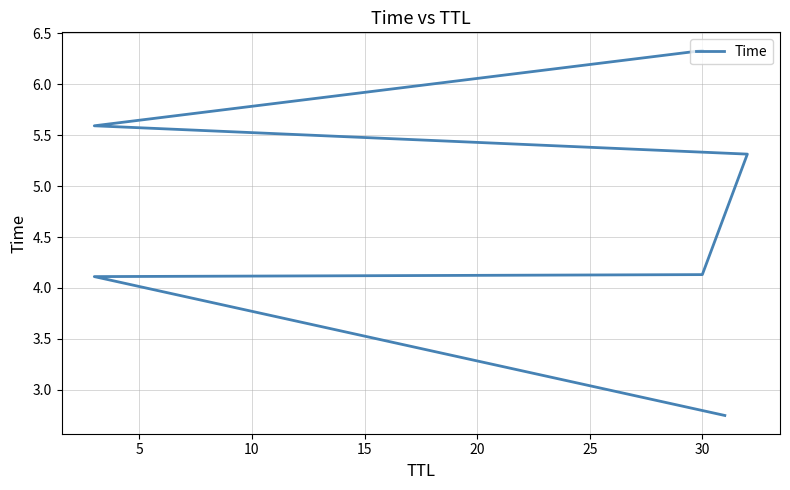

How many values are below 5?

3